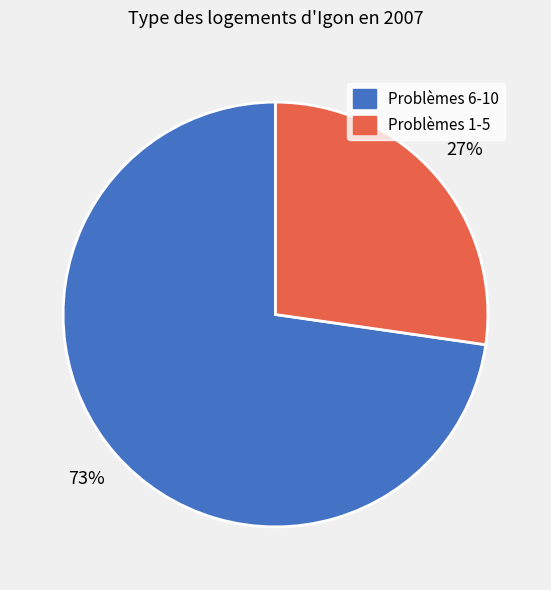

Count the number of slices in the pie.

2